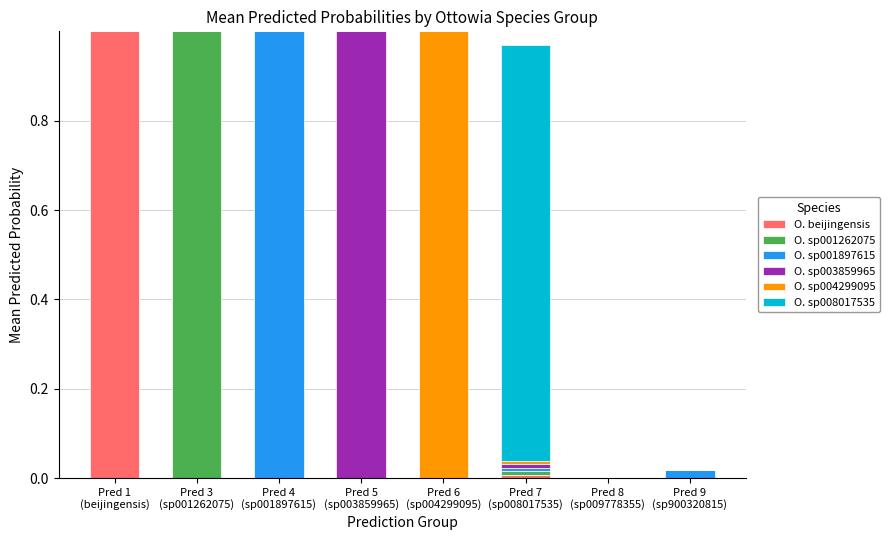

What is the sum of all O. beijingensis values?

1.0